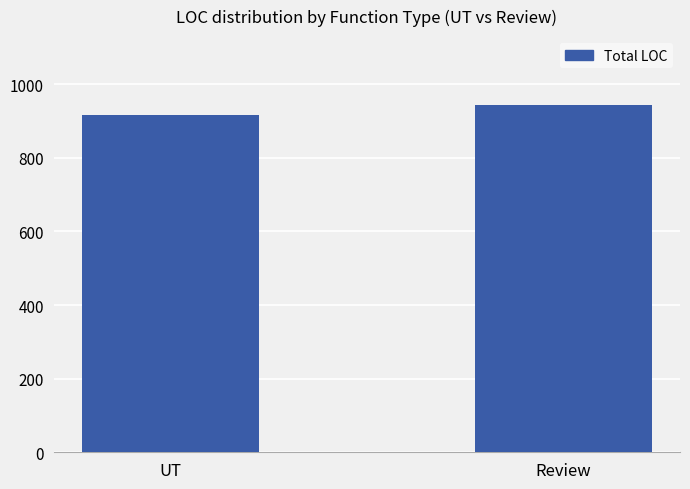

How many categories are shown in the chart?

2